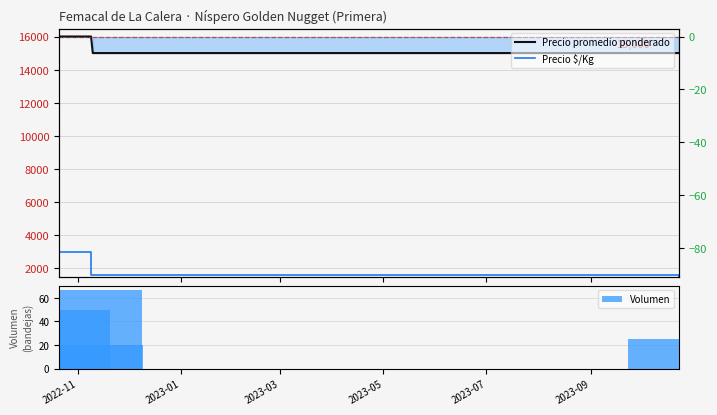

What is the difference between the maximum and minimum values in the Volumen series?

47